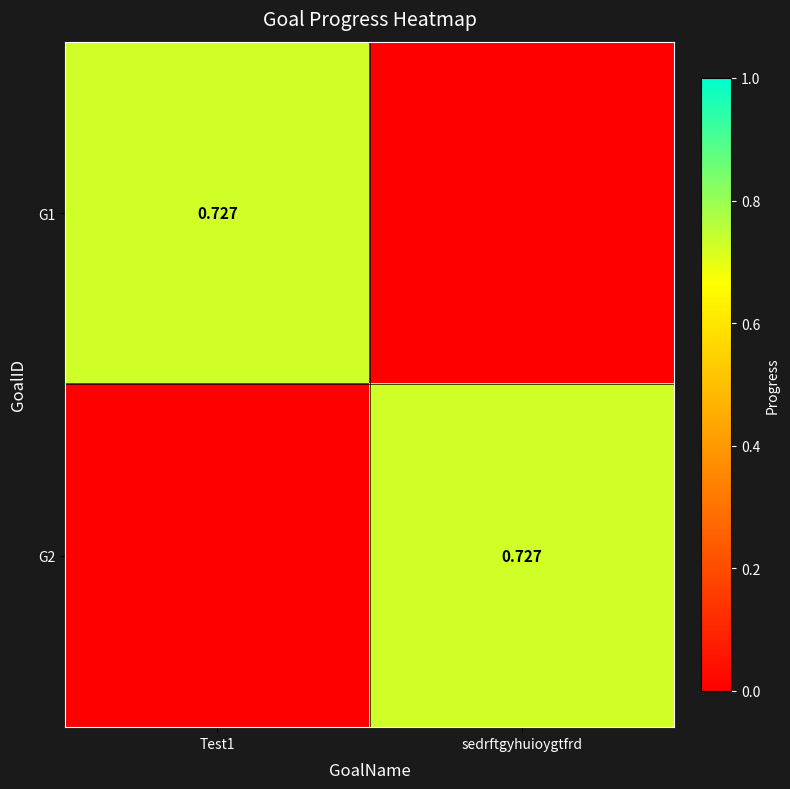

Is it true that G2 equals 1.2 at sedrftgyhuioygtfrd?

False